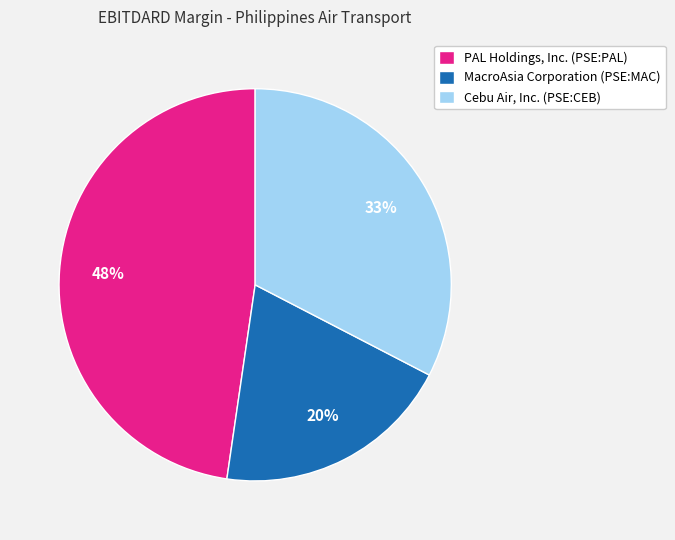

Combined, do MacroAsia Corporation (PSE:MAC) and PAL Holdings, Inc. (PSE:PAL) account for over 50%?

Yes